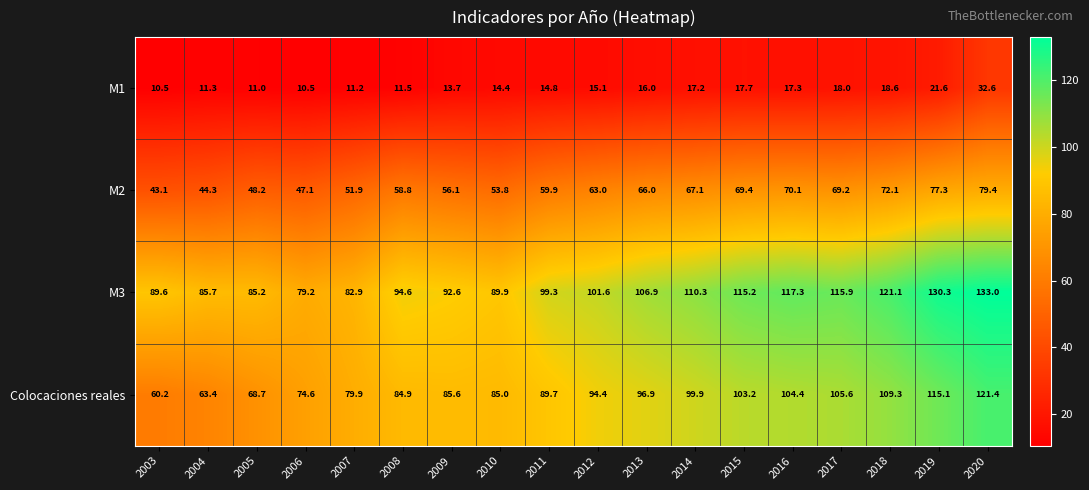

What is the smallest value displayed?

10.5